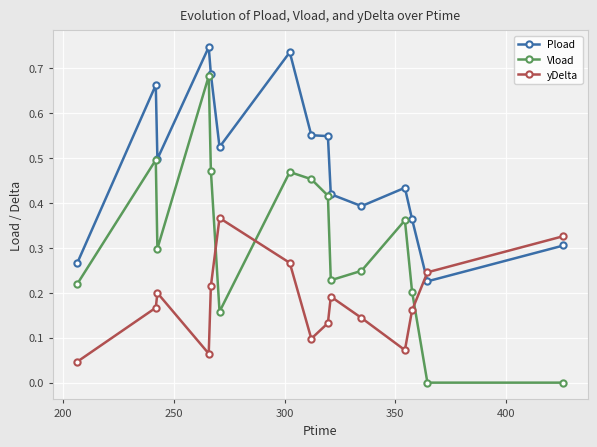

How many lines are shown in the chart?

3